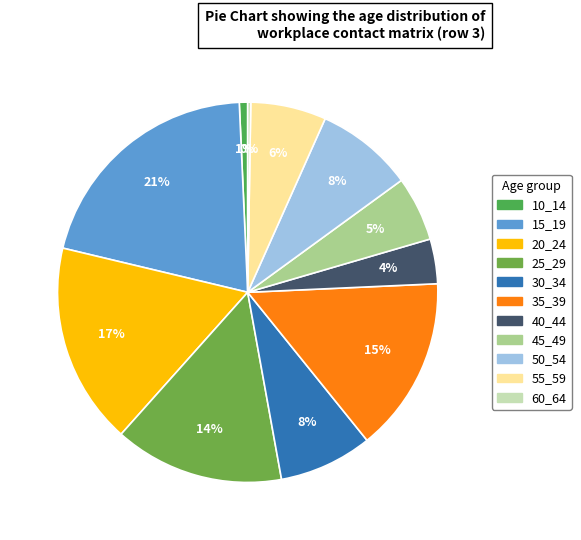

What percentage is the 20_24 slice, to the nearest percent?

17%